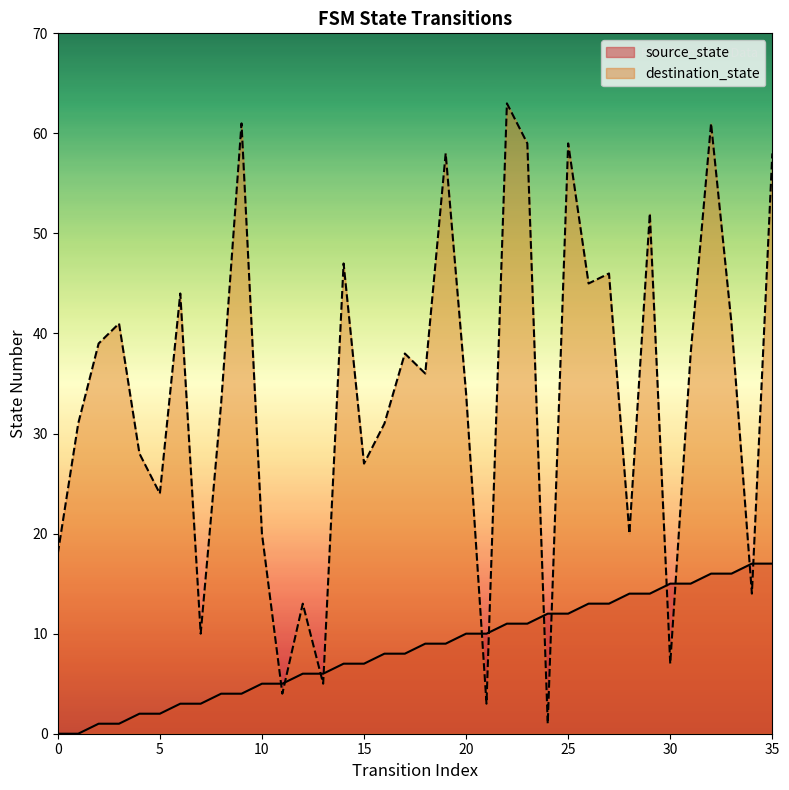

At which label does source_state first exceed 9?

20